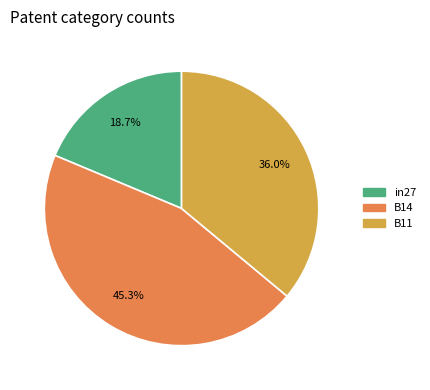

How many slices are in this pie chart?

3